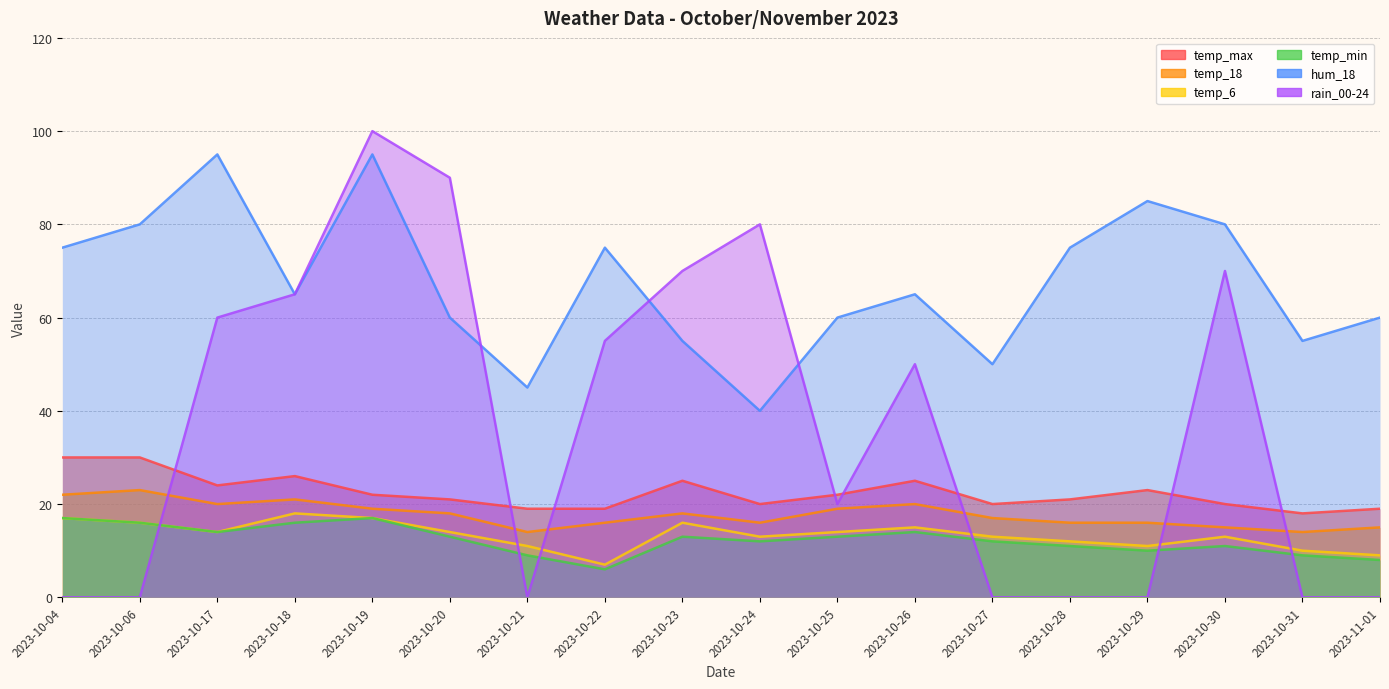

Rank the categories by temp_18 value from highest to lowest.

2023-10-06, 2023-10-04, 2023-10-18, 2023-10-17, 2023-10-26, 2023-10-19, 2023-10-25, 2023-10-20, 2023-10-23, 2023-10-27, 2023-10-22, 2023-10-24, 2023-10-28, 2023-10-29, 2023-10-30, 2023-11-01, 2023-10-21, 2023-10-31